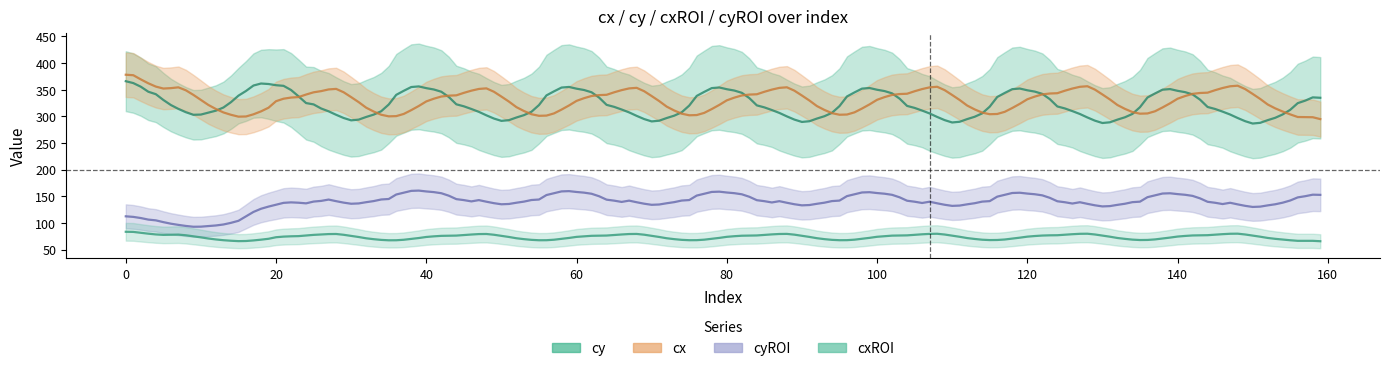

At which category does cy reach its first local peak?

20